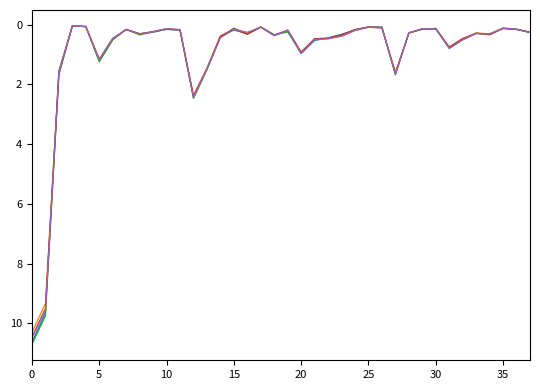

What is the greatest value displayed?

10.7